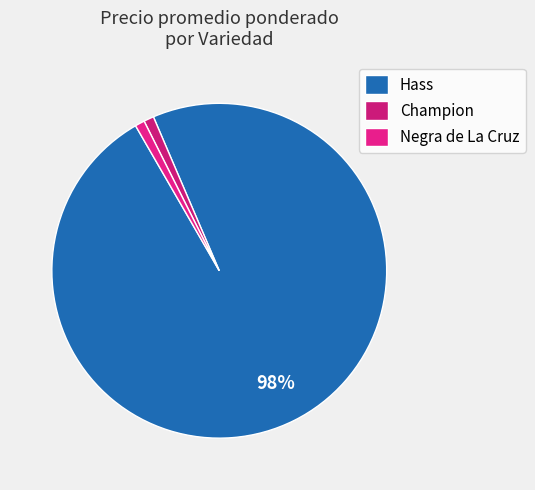

Is there a majority slice in this chart?

Yes